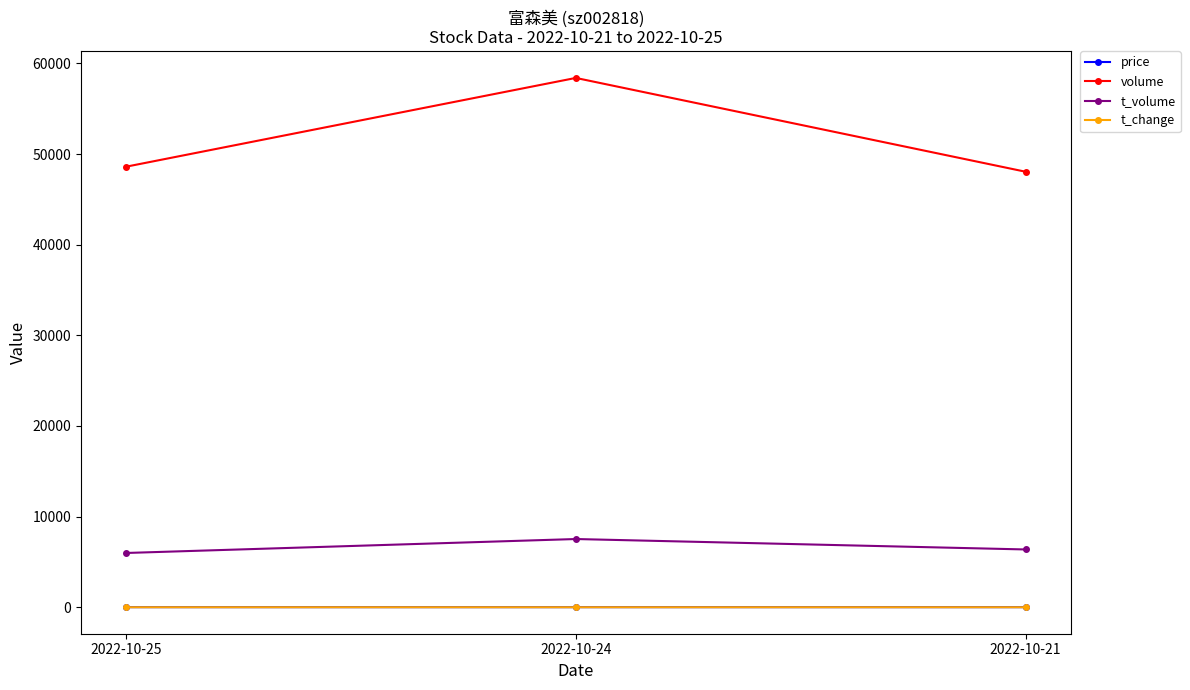

What are all the series names shown in the legend?

price, volume, t_volume, t_change